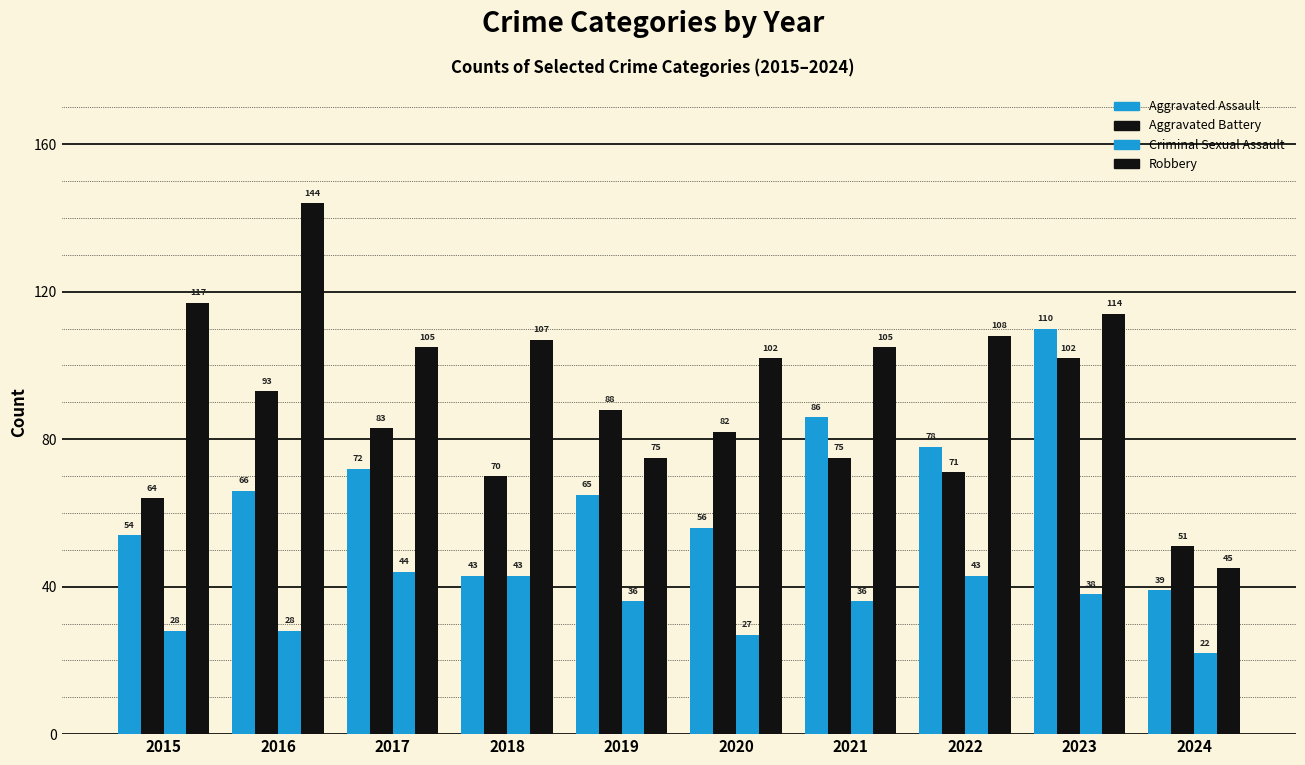

Which has a higher value, 2021 or 2018?

2021